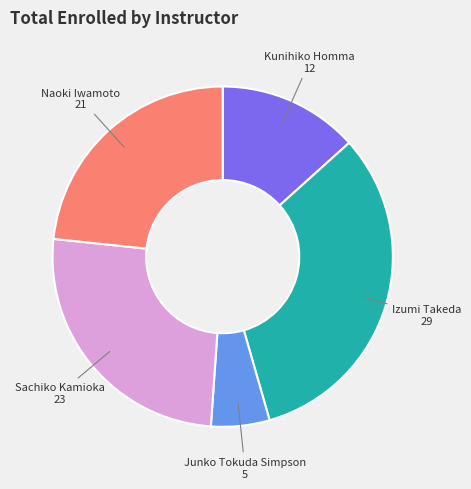

Is there a majority slice in this chart?

No